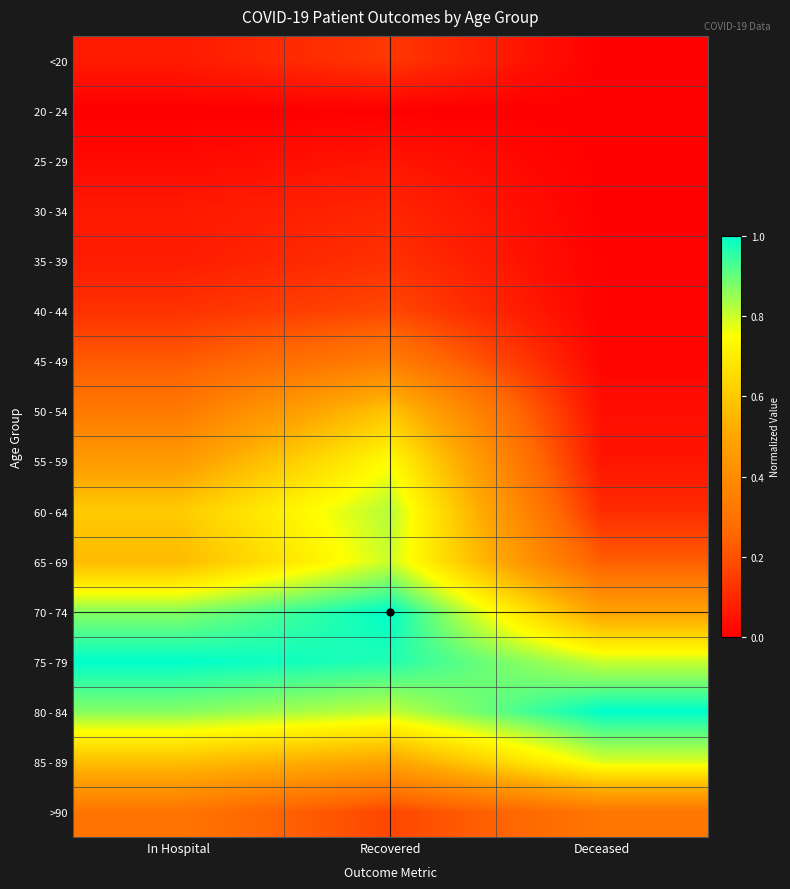

At which category is the sum across all series the highest?

Recovered